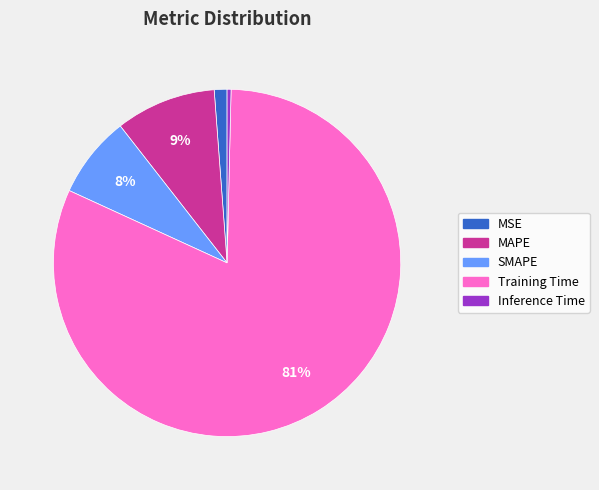

Which category has the biggest portion of the pie?

Training Time